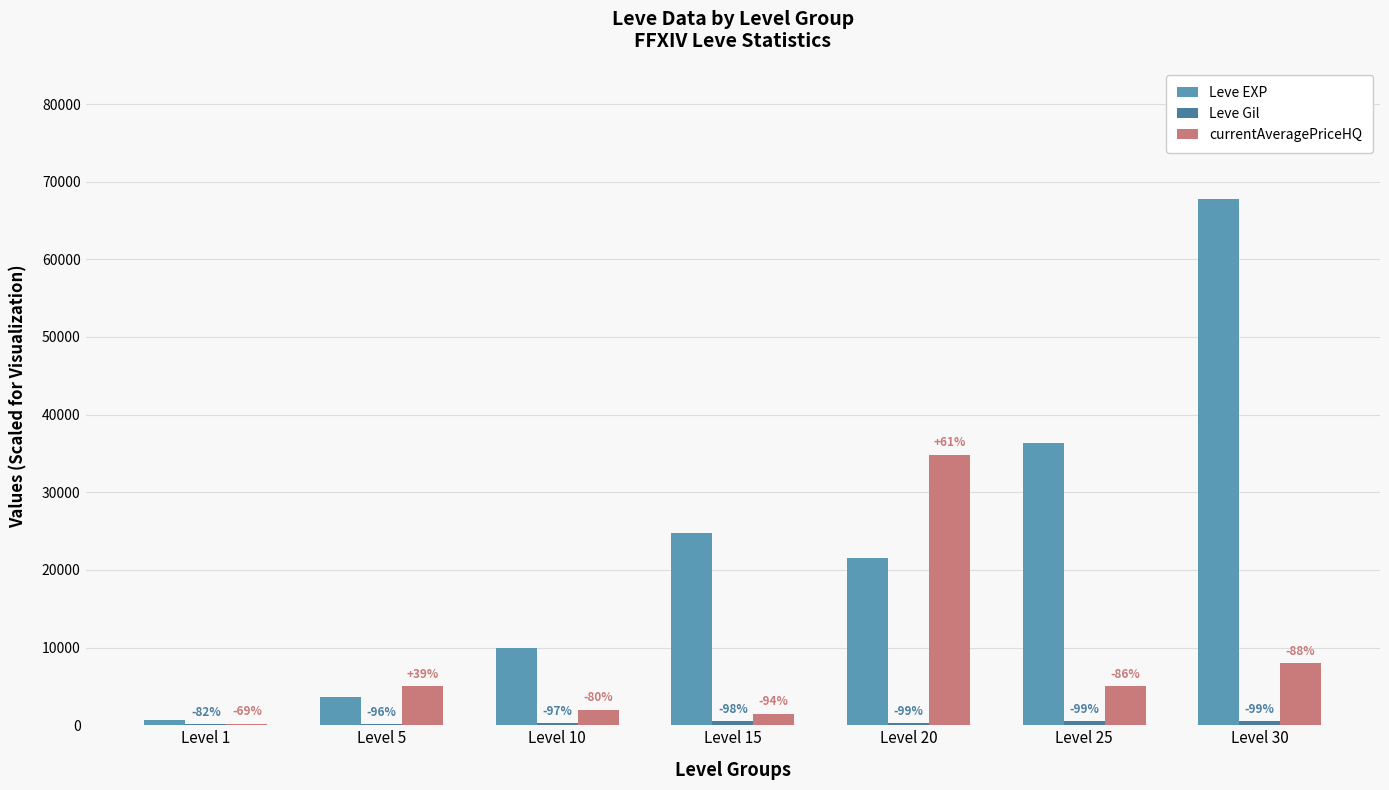

What is the difference between the second highest and second lowest values in the Leve EXP series?

32790